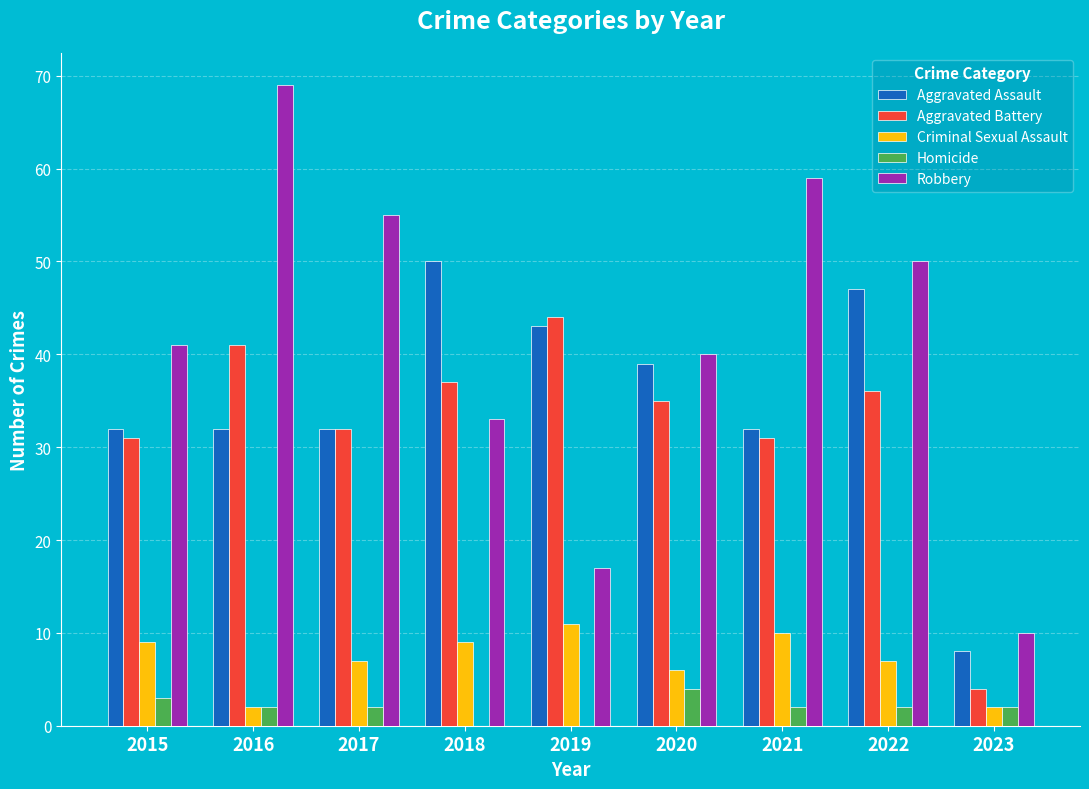

Is the value of Criminal Sexual Assault at 2021 greater than the value of Aggravated Assault at 2023?

Yes